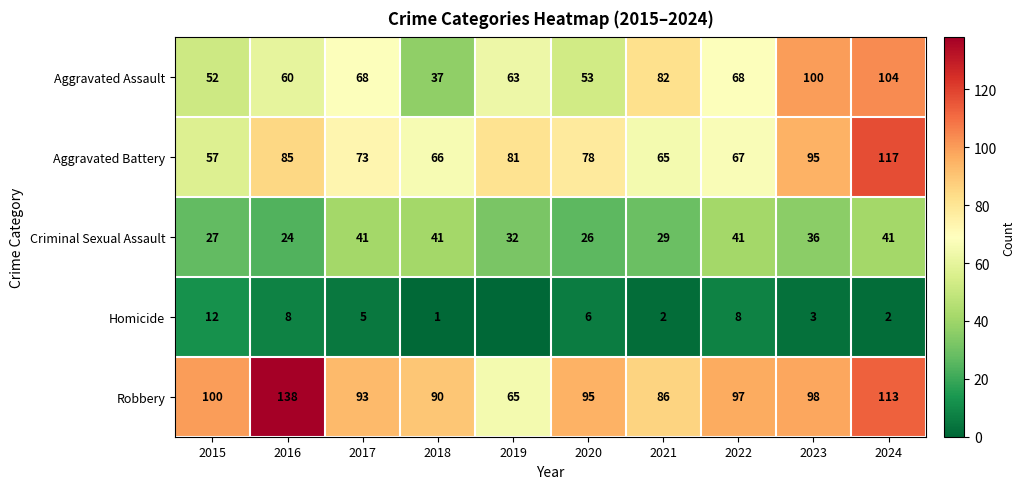

The Aggravated Battery series shows 117 at 2024. True or false?

True